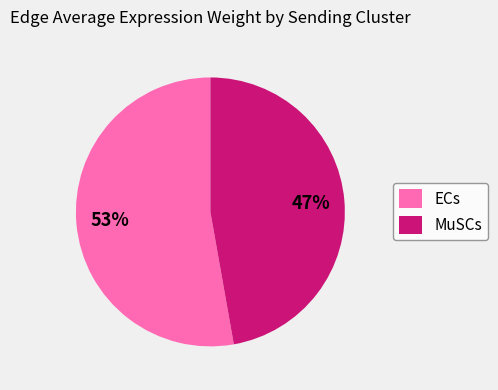

Combined, do MuSCs and ECs account for over 50%?

Yes